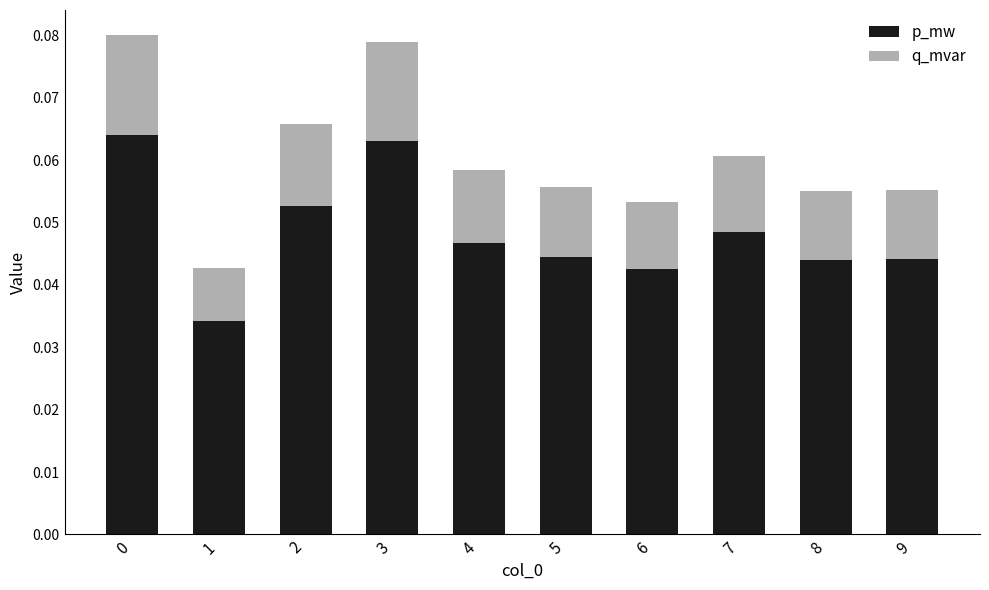

How many p_mw values are between 0 and 1?

10